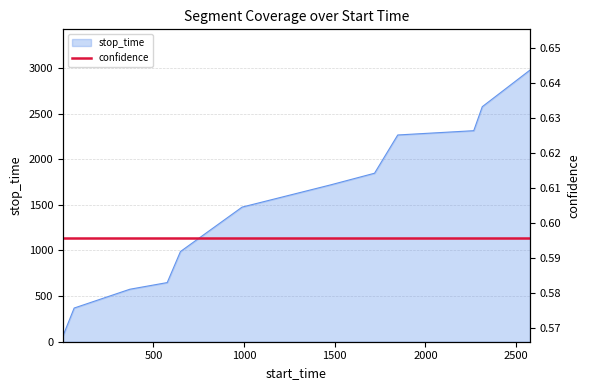

The chart shows a value of 1540 at 649. True or false?

False